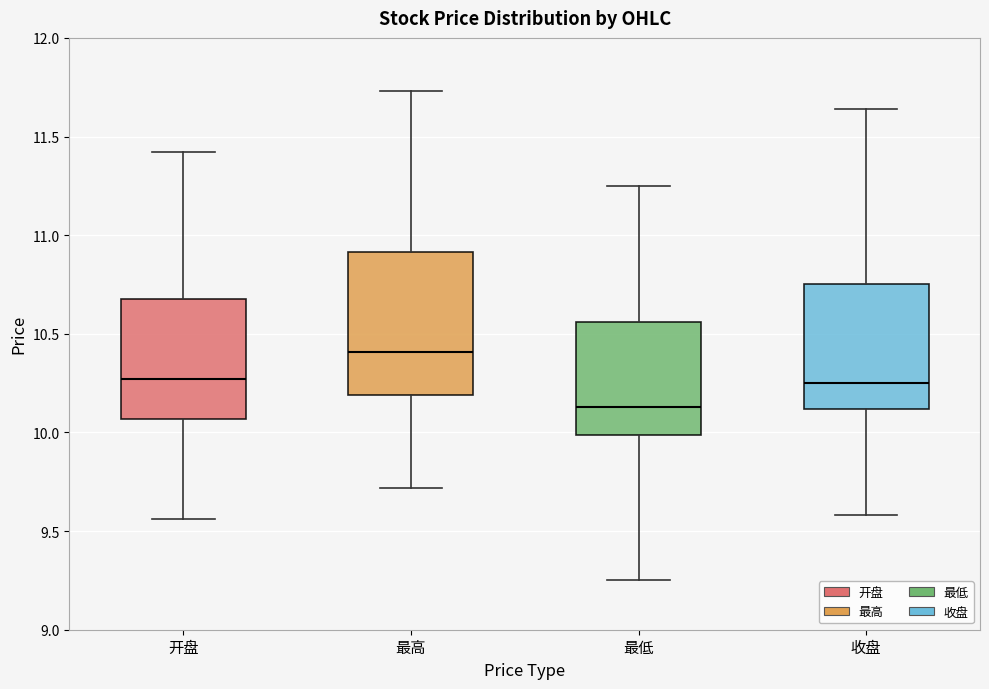

Which box is the tallest, from its lower edge to its upper edge?

最高